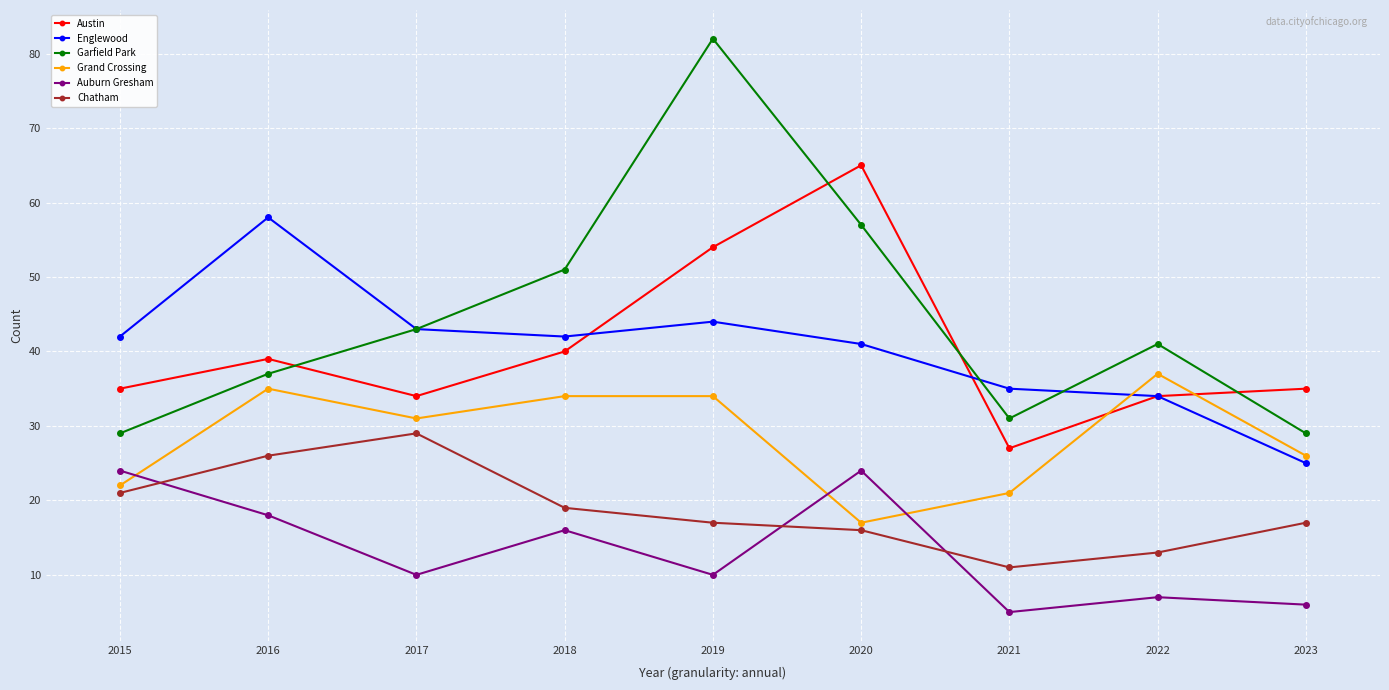

What value does the Austin series have at 2023, to the nearest 10?

40